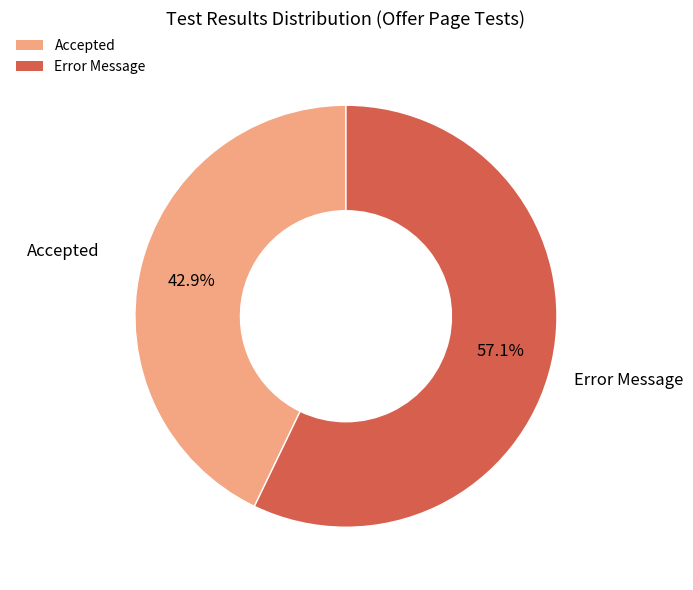

How many segments does this pie chart have?

2